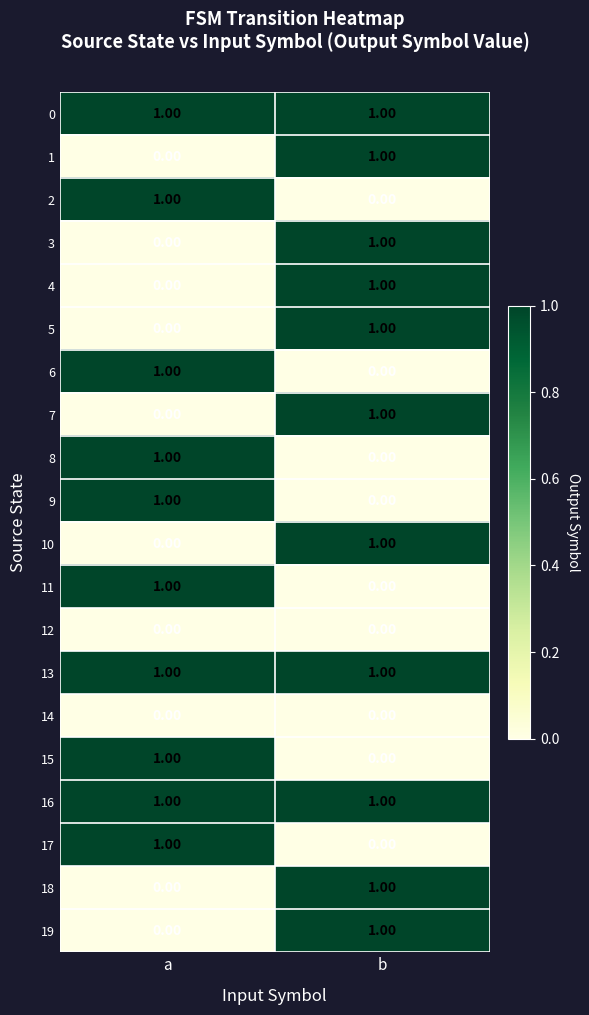

At which label is 11 closest to 0?

b